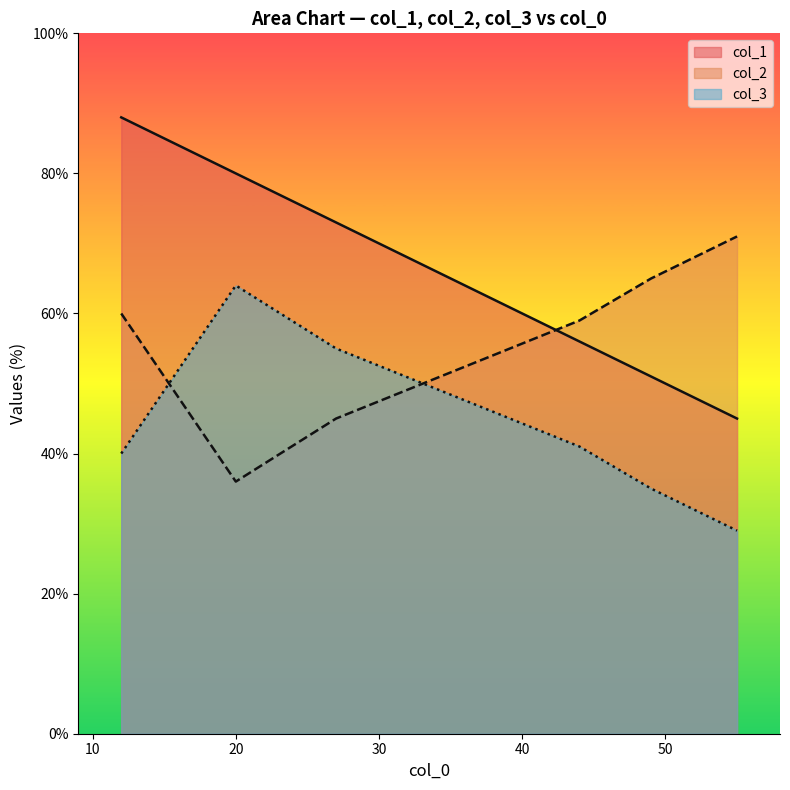

What is the minimum value for col_2?

36